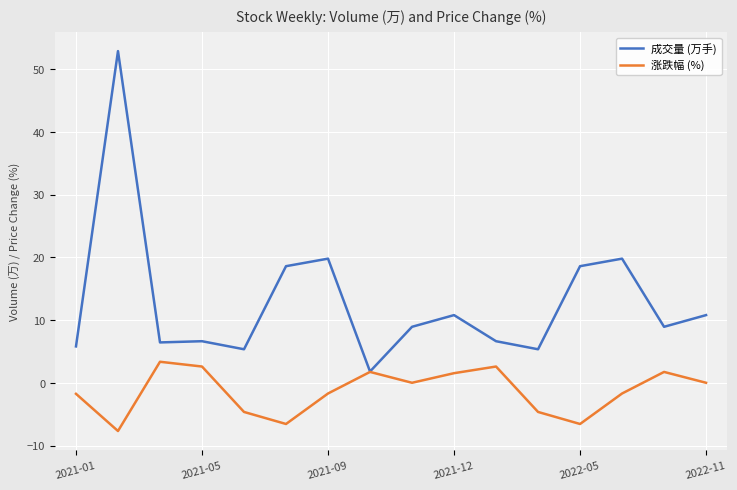

Which series has the largest total across all categories?

成交量 (万手)